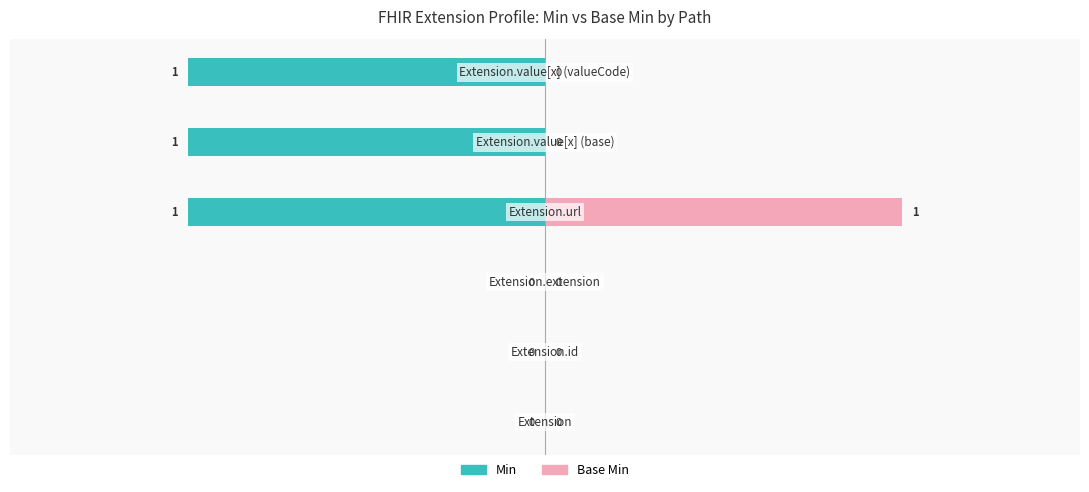

How many bars are there in each group?

2